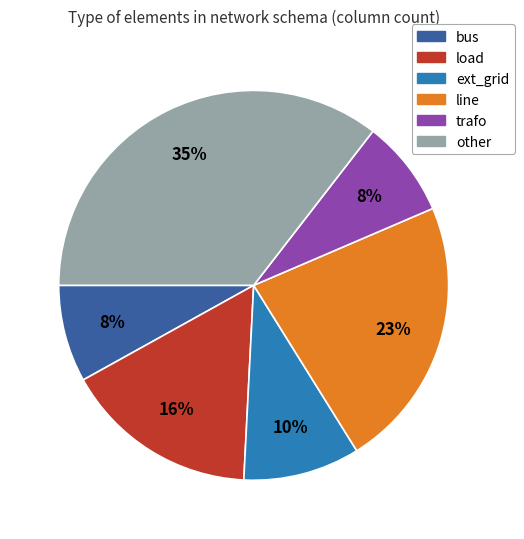

How many slices are in this pie chart?

6